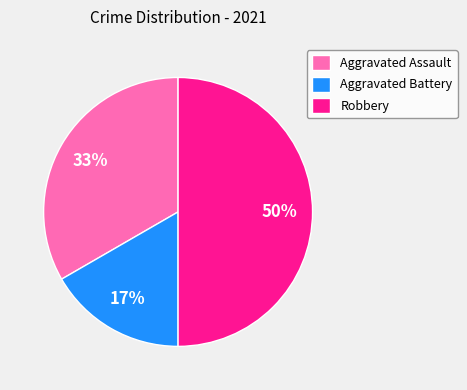

Which has a higher value, Robbery or Aggravated Battery?

Robbery